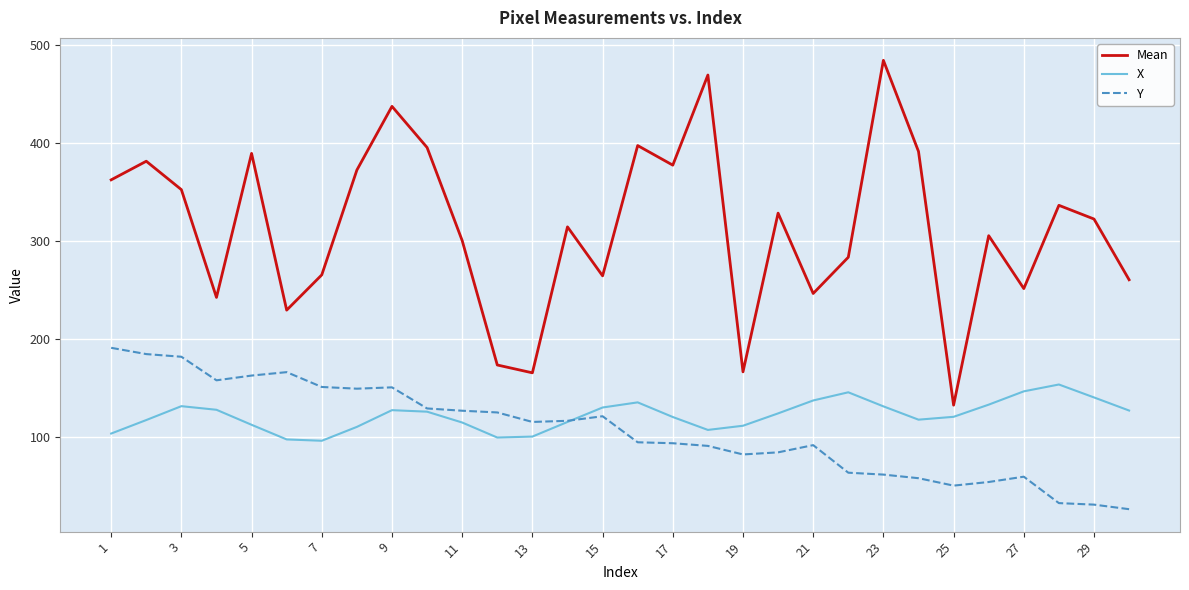

Which series has the widest spread of values?

Mean